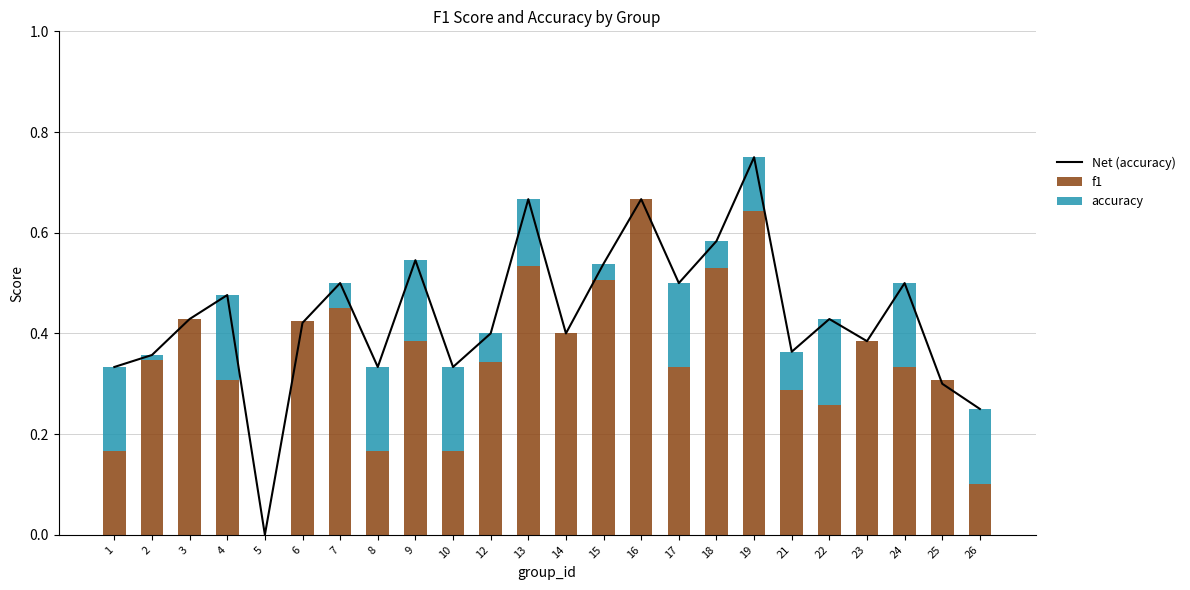

At which label is Net (accuracy) closest to 0?

5